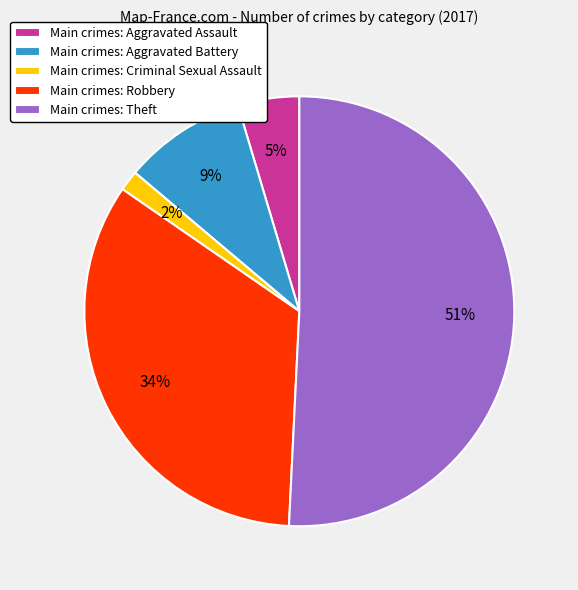

To the nearest percent, what portion does Main crimes: Robbery represent?

34%